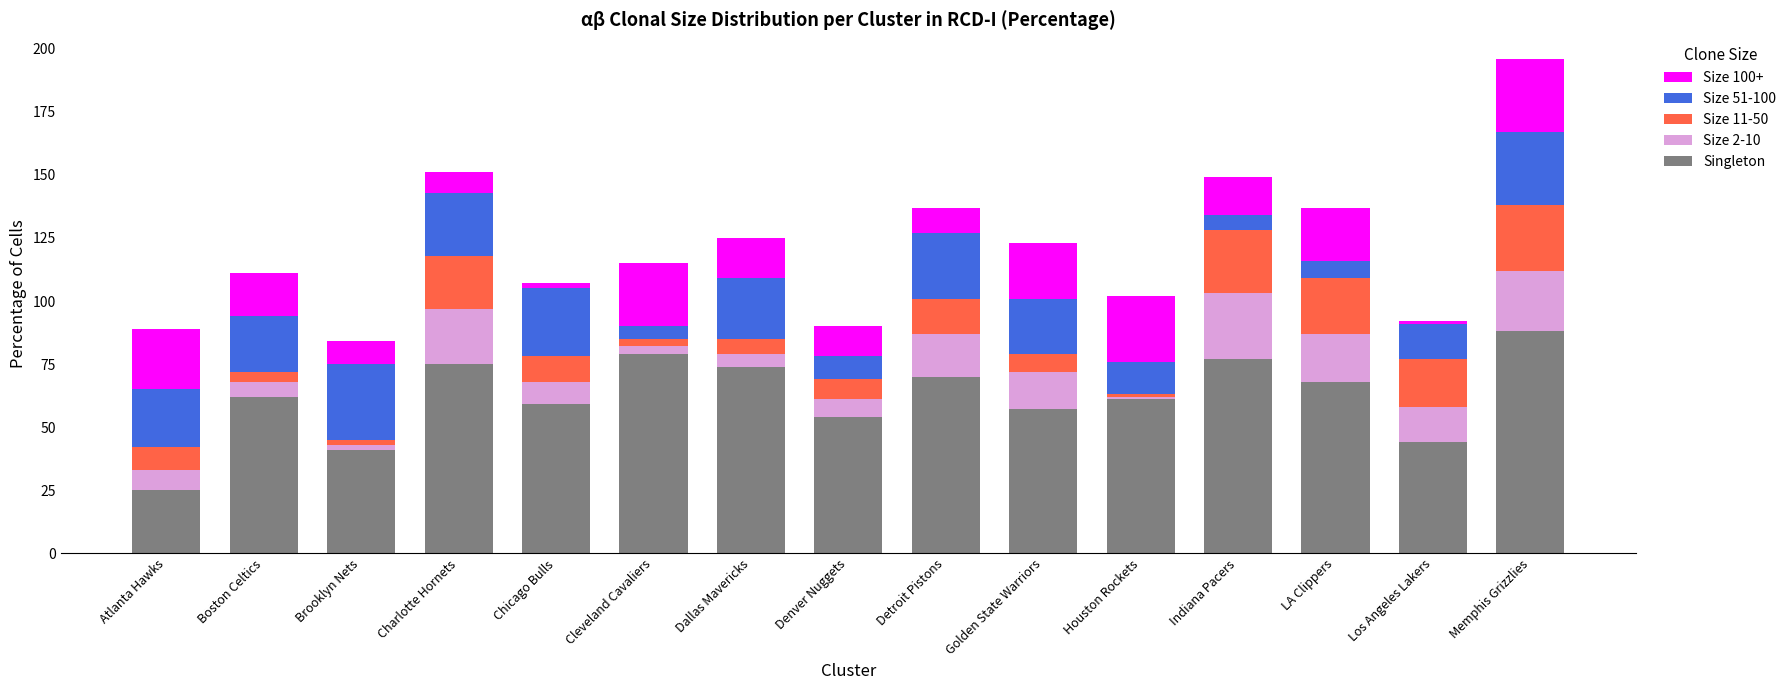

The value of Singleton at Brooklyn Nets is 11. True or false?

False